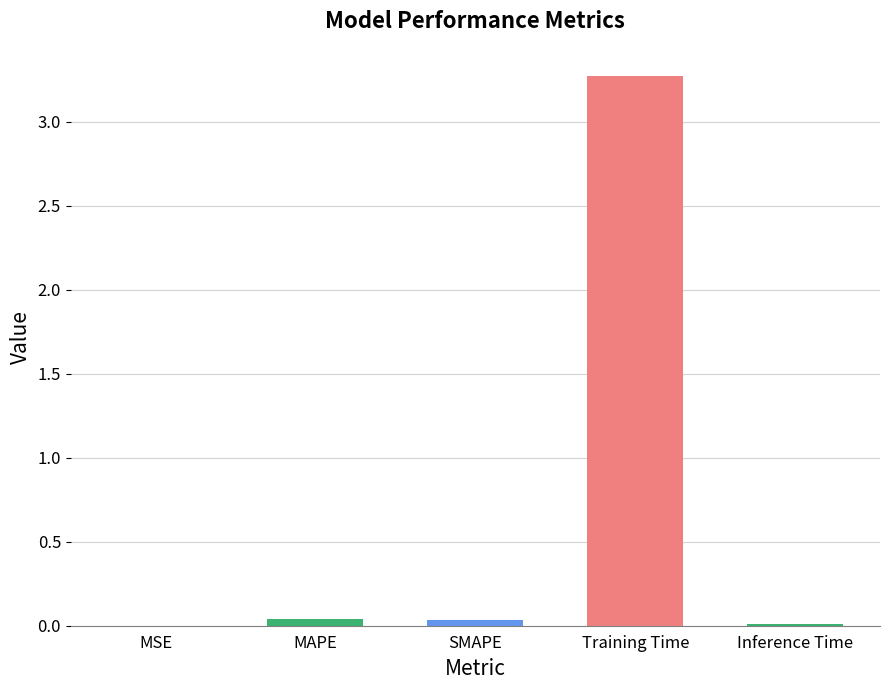

What is the sum of the values at Inference Time and Training Time?

3.3